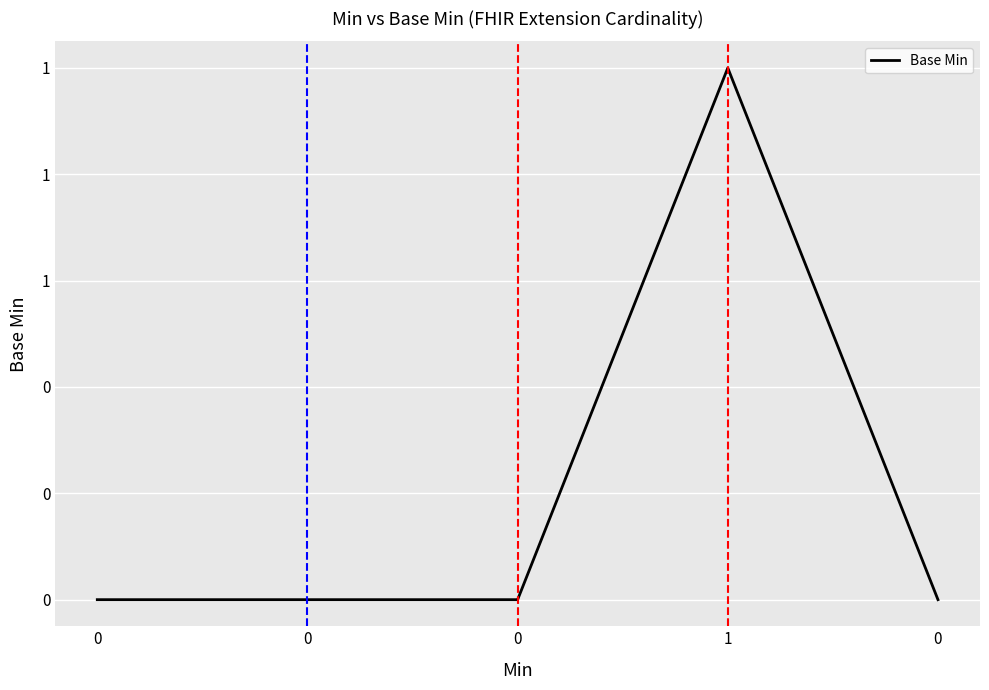

Reading left to right, transcribe all the data shown in this chart.

0	0	0	1	0